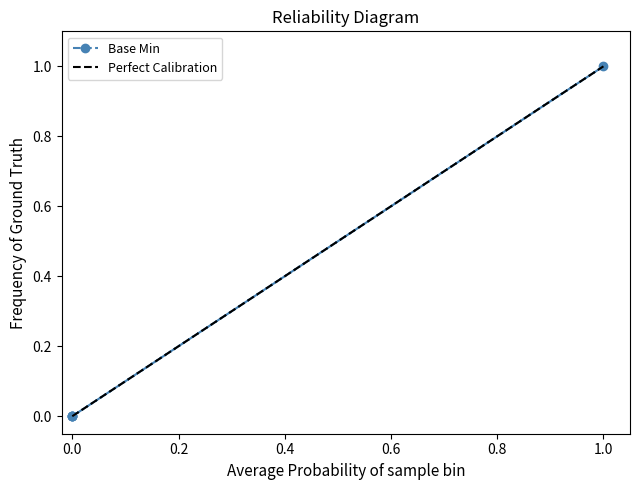

The chart shows a value of 0 at 0. True or false?

True